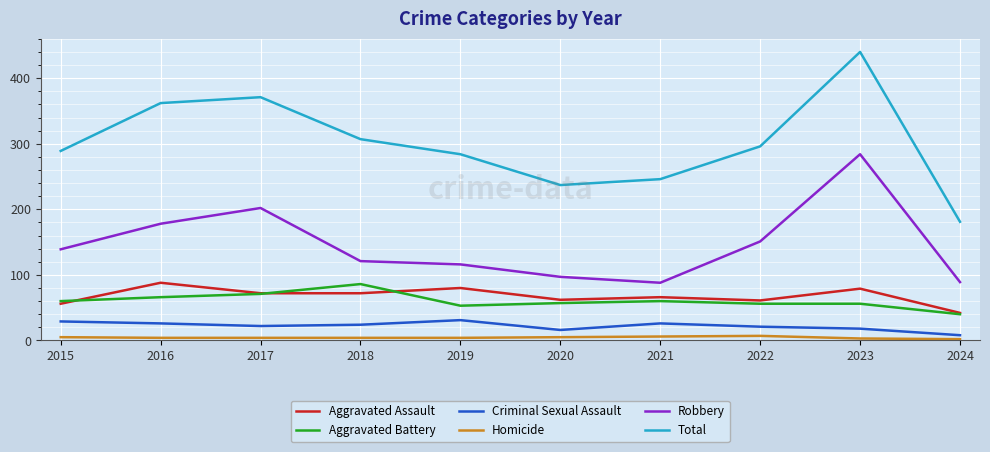

True or false: Total and Homicide intersect in this chart.

False